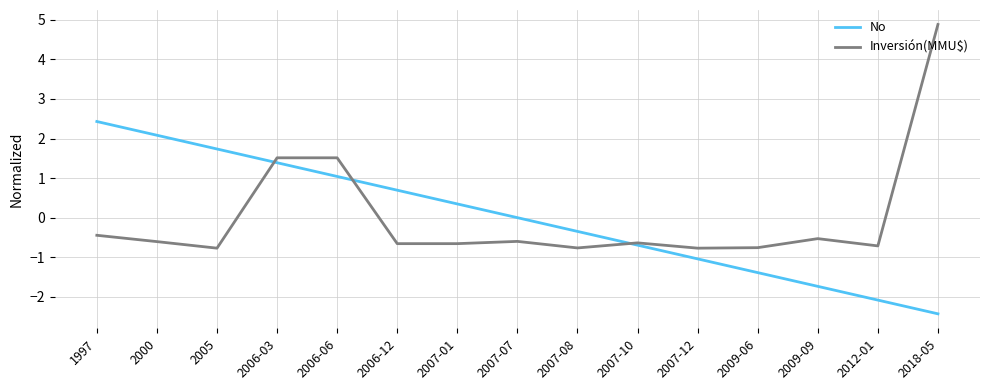

How many distinct data groups are displayed?

2